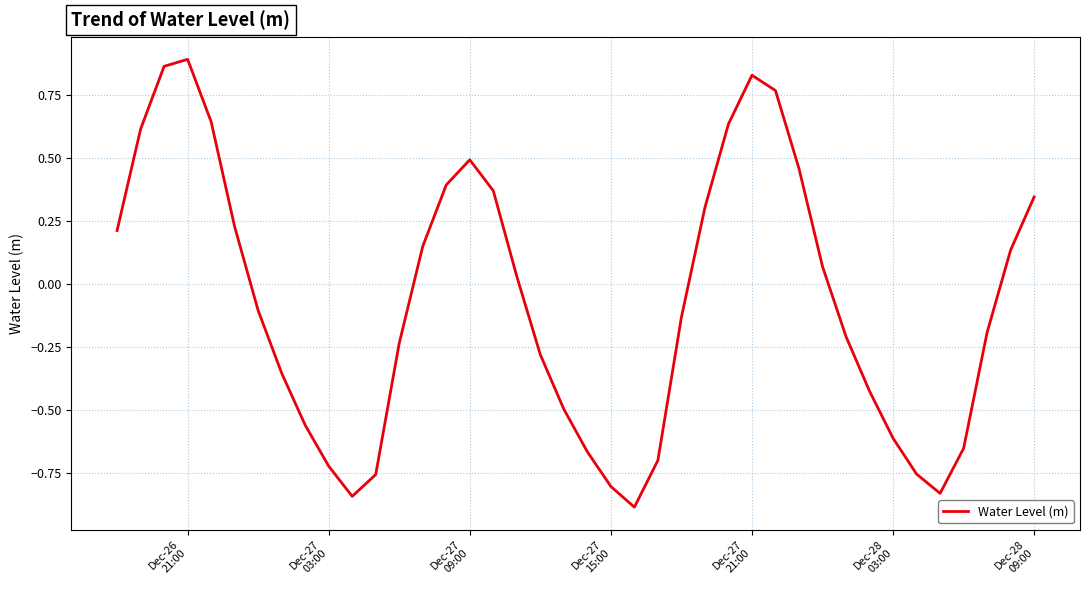

What is the smallest value displayed?

-0.9